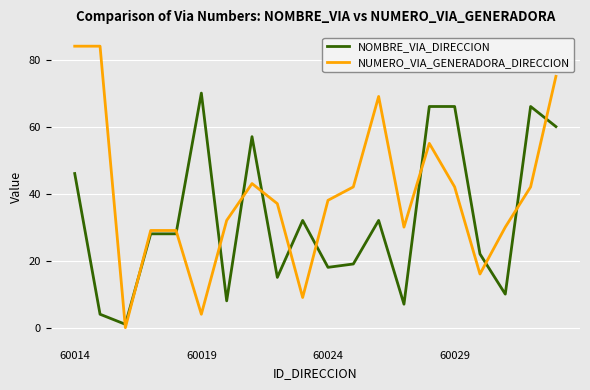

Which series has the largest total across all categories?

NUMERO_VIA_GENERADORA_DIRECCION